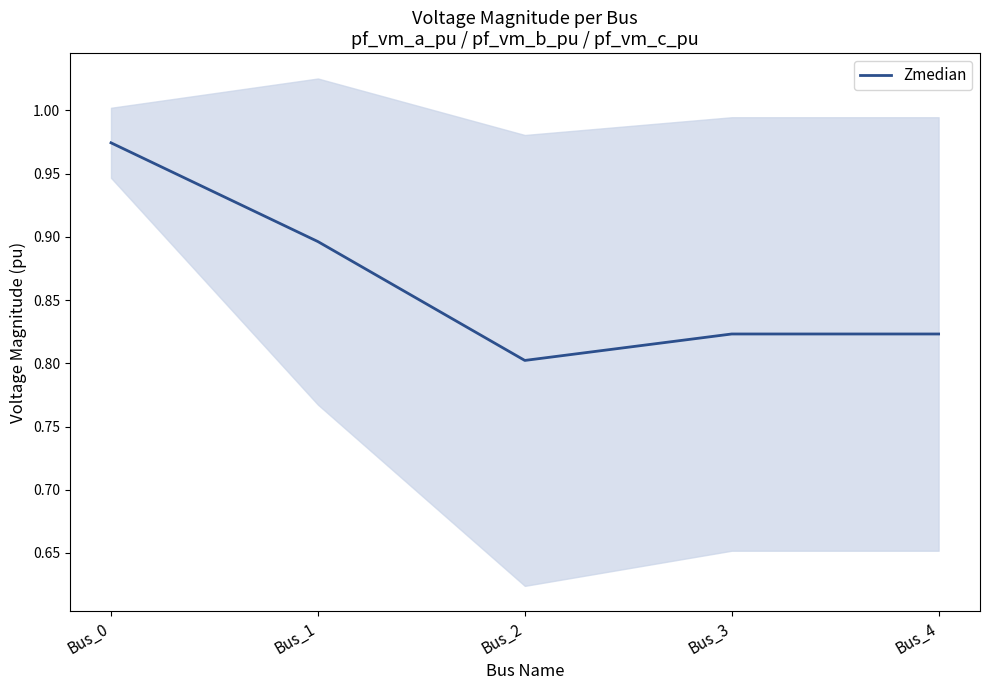

Reading left to right, list all the values displayed in this chart.

1.0	0.9	0.8	0.8	0.8